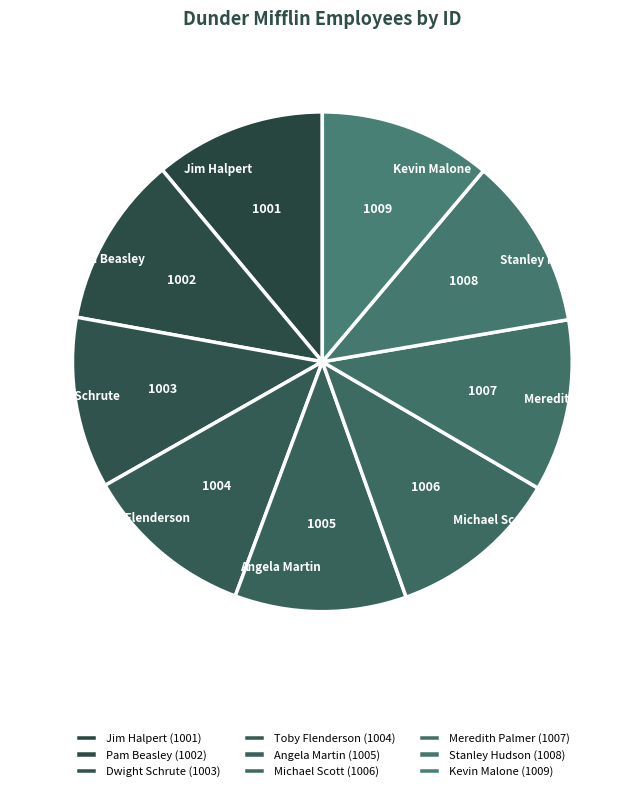

How many slices are in this pie chart?

9